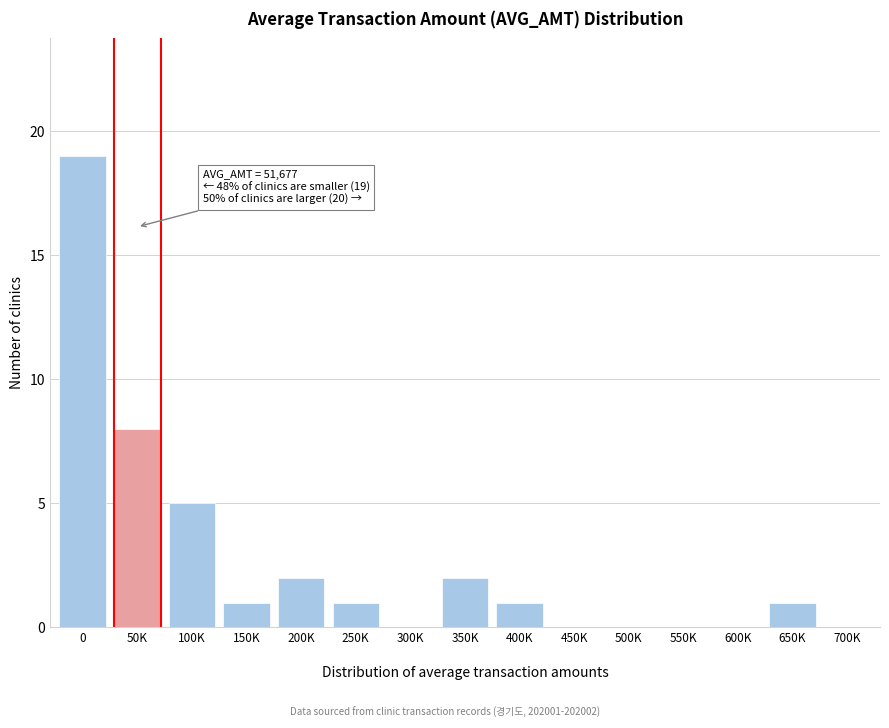

What is the maximum value shown in the chart?

19